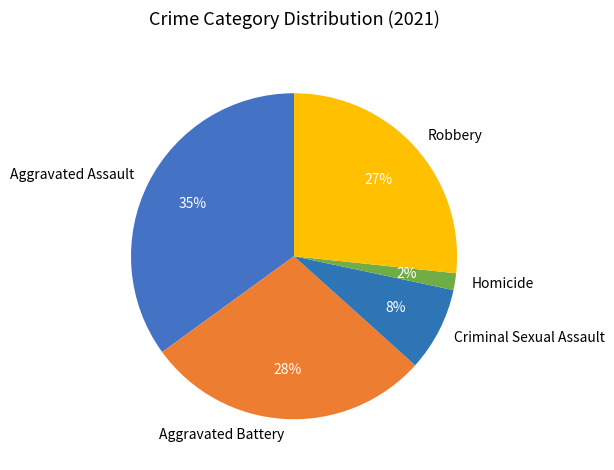

The Aggravated Battery slice represents 28% of the pie. True or false?

True